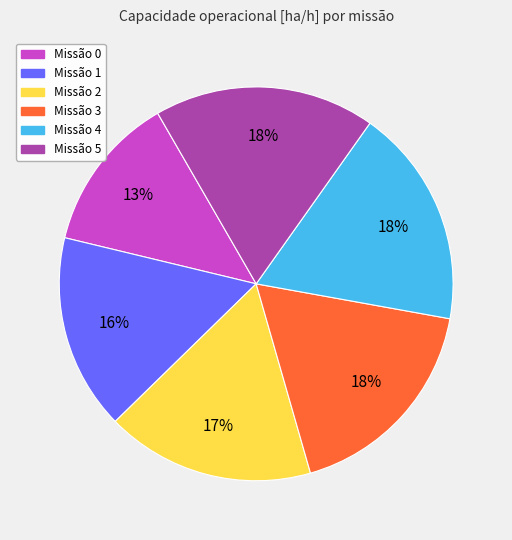

To the nearest percent, what portion does Missão 1 represent?

16%